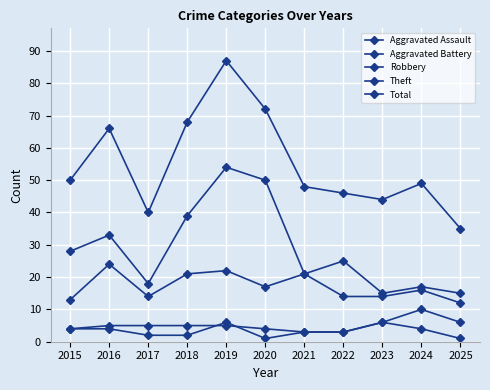

What is the sum of all Total values?

605